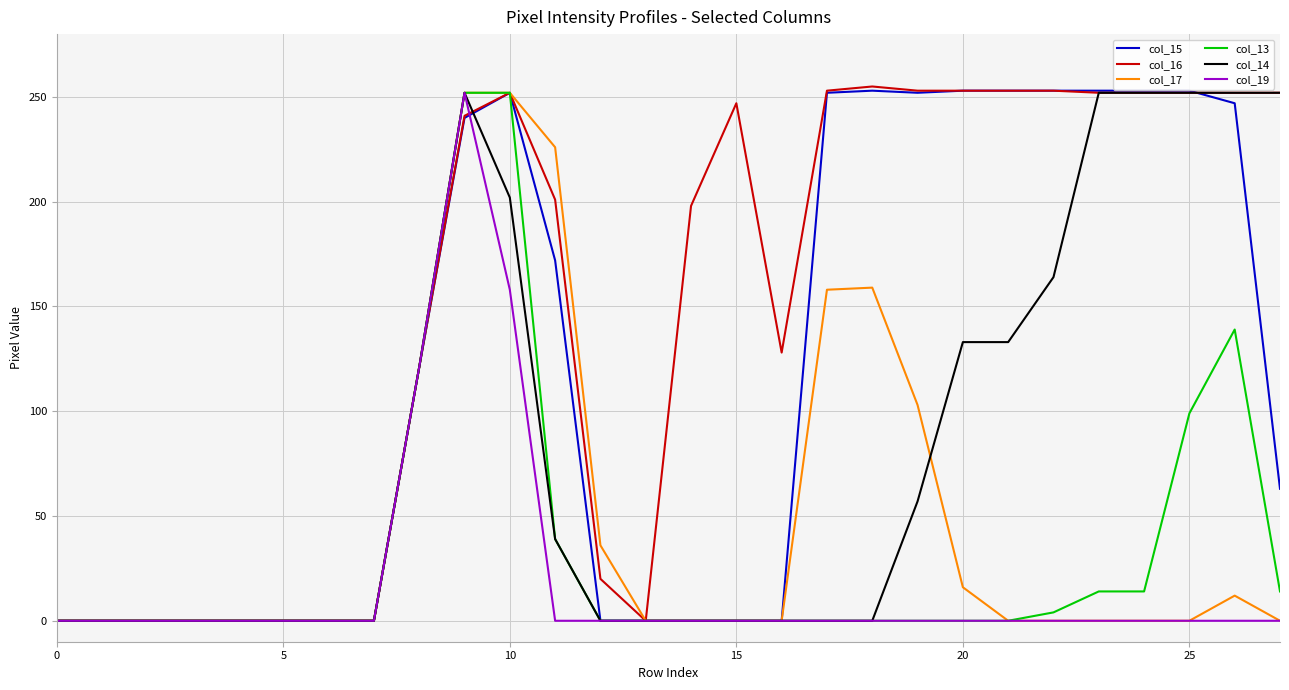

Which series has the largest total across all categories?

col_16